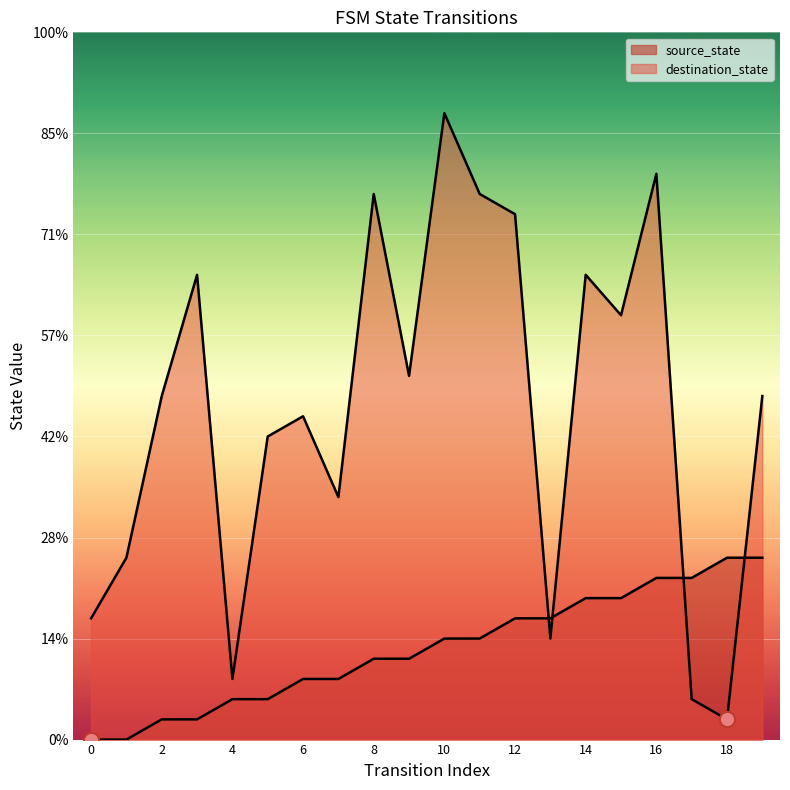

Which series has the largest Y range (max minus min)?

destination_state